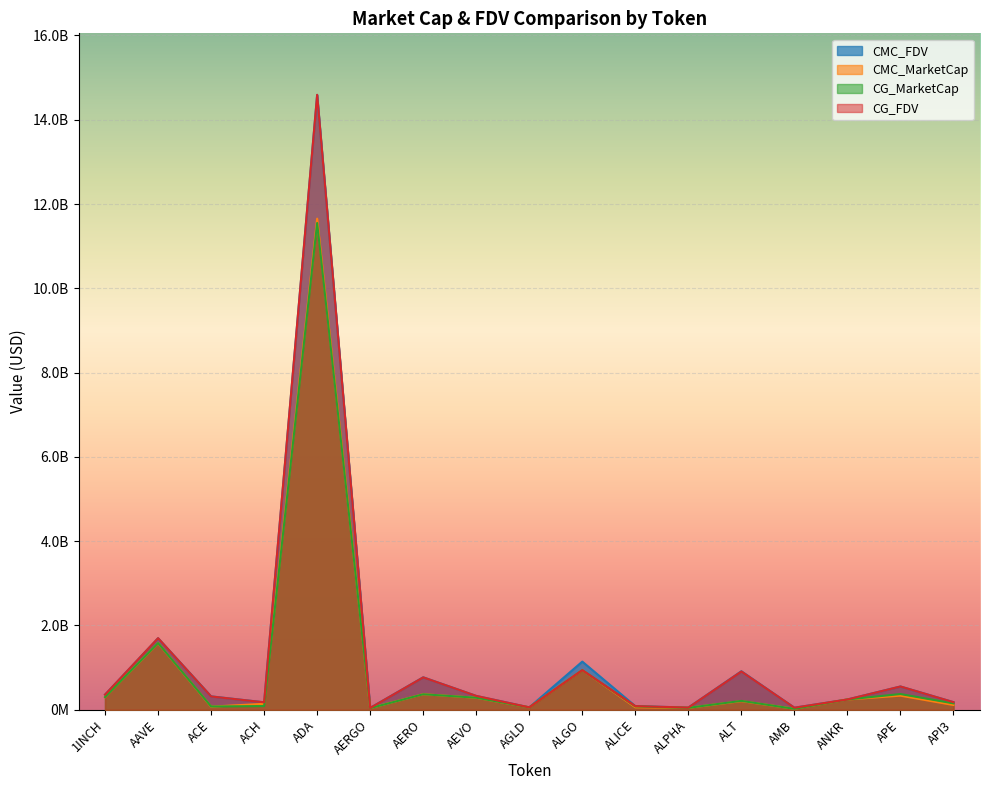

What is the average value of the CG_FDV series?

1255073235.9